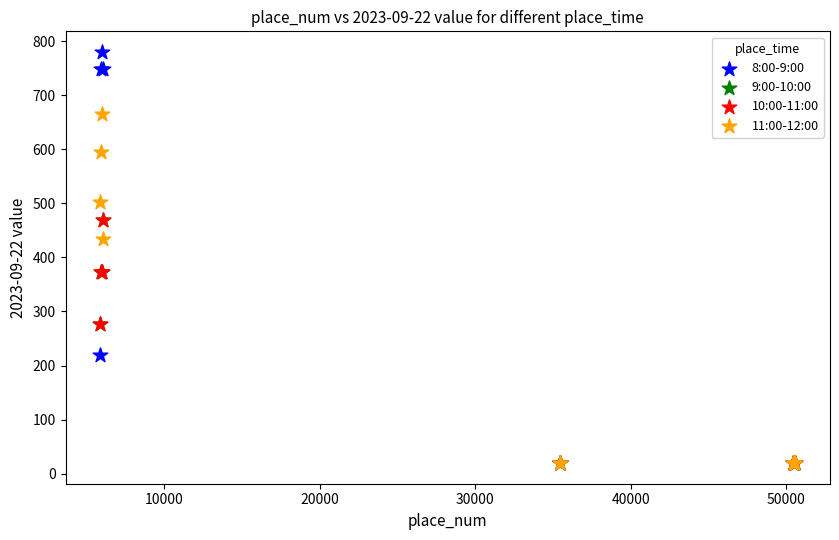

Which series reaches the maximum Y coordinate?

8:00-9:00